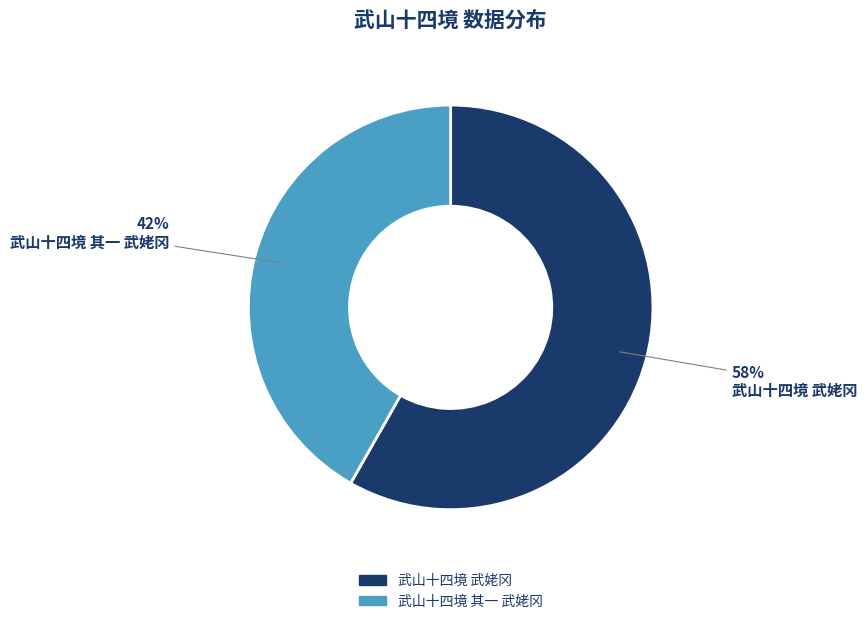

How many slices are in this pie chart?

2